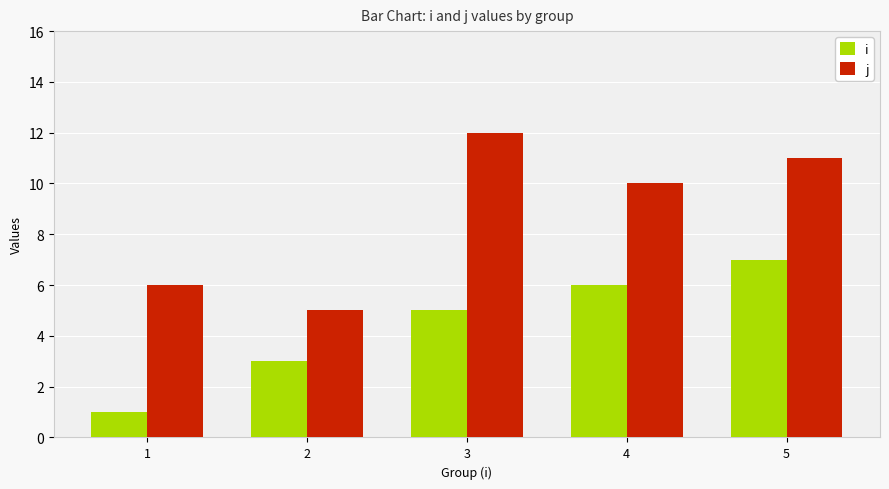

What is the average value of the j series?

9